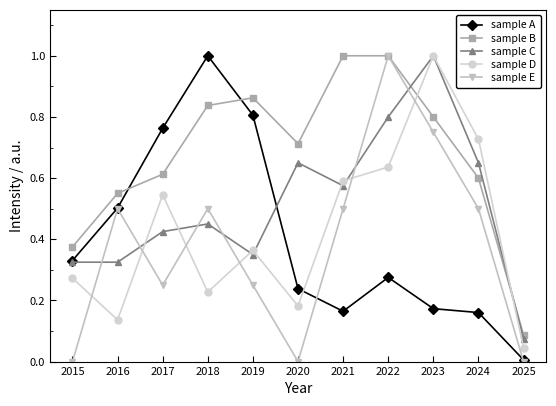

Rank the series at 2020 from highest to lowest value.

sample B, sample C, sample A, sample D, sample E